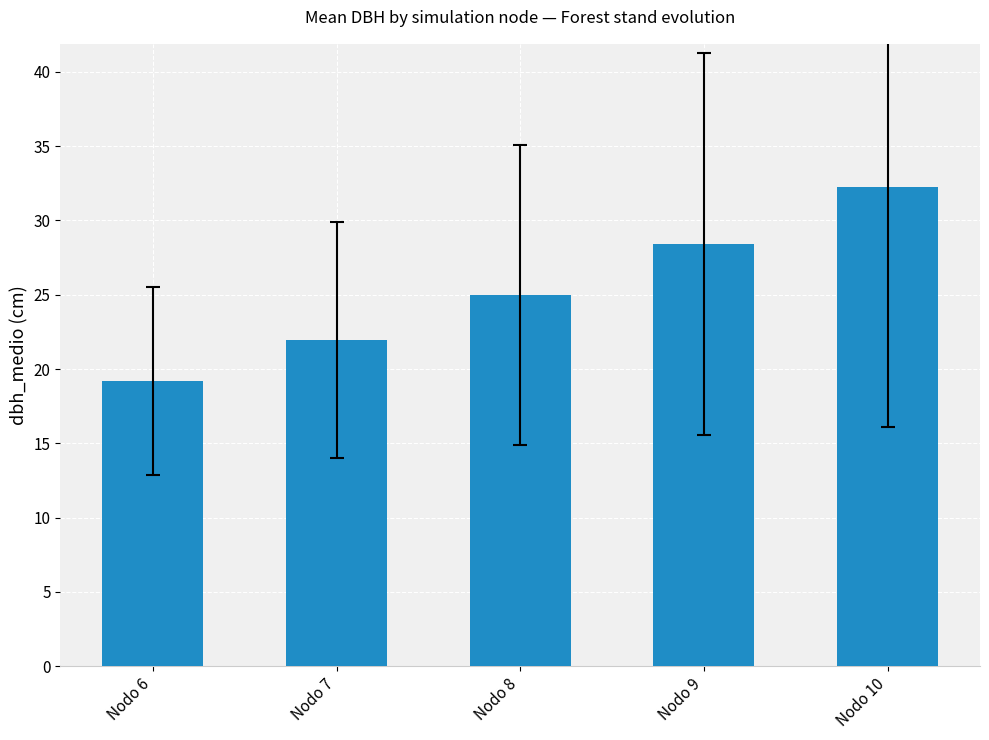

List the labels in order of value, smallest first.

Nodo 6, Nodo 7, Nodo 8, Nodo 9, Nodo 10